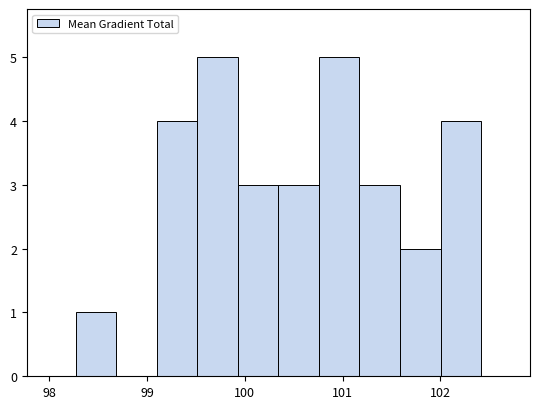

How tall is the bar that spans 101.6 to 102.0 on the x-axis? Neither the bar edges nor the heights are printed on the chart, so give them approximately, as read against the axes.

2